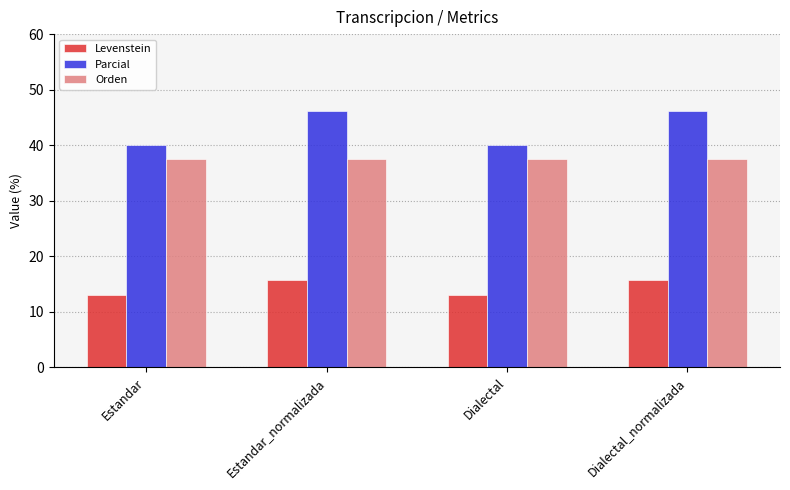

What is the difference between the Levenstein values at Estandar and Dialectal_normalizada?

2.7